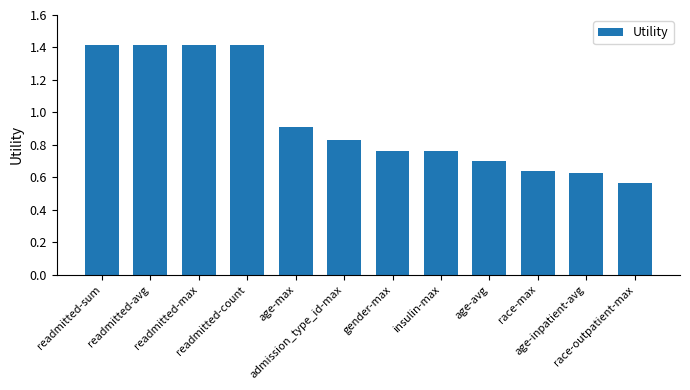

What is the greatest value displayed?

1.4